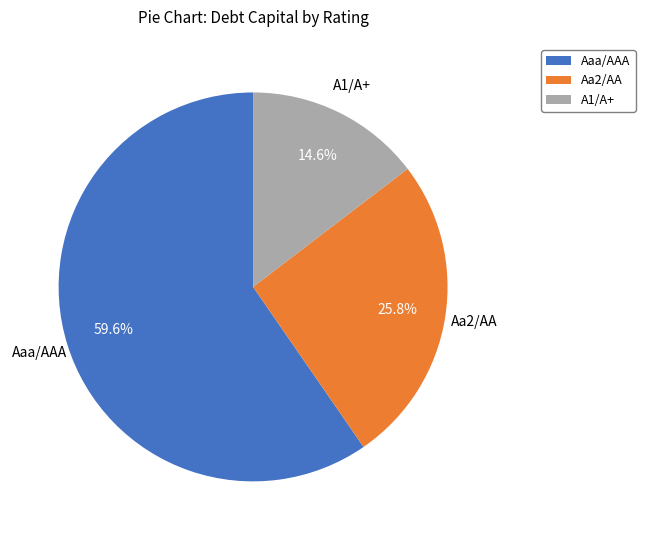

Between Aa2/AA and Aaa/AAA, which is larger?

Aaa/AAA